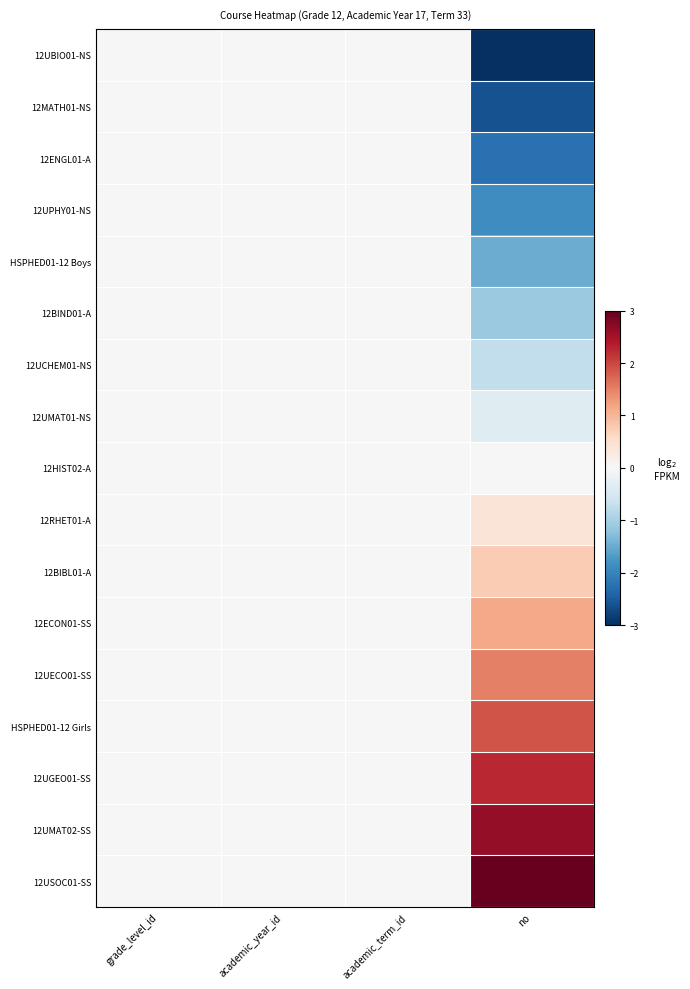

Reading left to right, list all the values displayed in this chart.

12UBIO01-NS: grade_level_id=0.0	academic_year_id=0.0	academic_term_id=0.0	no=-3.0
12MATH01-NS: grade_level_id=0.0	academic_year_id=0.0	academic_term_id=0.0	no=-2.6
12ENGL01-A: grade_level_id=0.0	academic_year_id=0.0	academic_term_id=0.0	no=-2.2
12UPHY01-NS: grade_level_id=0.0	academic_year_id=0.0	academic_term_id=0.0	no=-1.9
HSPHED01-12 Boys: grade_level_id=0.0	academic_year_id=0.0	academic_term_id=0.0	no=-1.5
12BIND01-A: grade_level_id=0.0	academic_year_id=0.0	academic_term_id=0.0	no=-1.1
12UCHEM01-NS: grade_level_id=0.0	academic_year_id=0.0	academic_term_id=0.0	no=-0.8
12UMAT01-NS: grade_level_id=0.0	academic_year_id=0.0	academic_term_id=0.0	no=-0.4
12HIST02-A: grade_level_id=0.0	academic_year_id=0.0	academic_term_id=0.0	no=0.0
12RHET01-A: grade_level_id=0.0	academic_year_id=0.0	academic_term_id=0.0	no=0.4
12BIBL01-A: grade_level_id=0.0	academic_year_id=0.0	academic_term_id=0.0	no=0.8
12ECON01-SS: grade_level_id=0.0	academic_year_id=0.0	academic_term_id=0.0	no=1.1
12UECO01-SS: grade_level_id=0.0	academic_year_id=0.0	academic_term_id=0.0	no=1.5
HSPHED01-12 Girls: grade_level_id=0.0	academic_year_id=0.0	academic_term_id=0.0	no=1.9
12UGEO01-SS: grade_level_id=0.0	academic_year_id=0.0	academic_term_id=0.0	no=2.2
12UMAT02-SS: grade_level_id=0.0	academic_year_id=0.0	academic_term_id=0.0	no=2.6
12USOC01-SS: grade_level_id=0.0	academic_year_id=0.0	academic_term_id=0.0	no=3.0